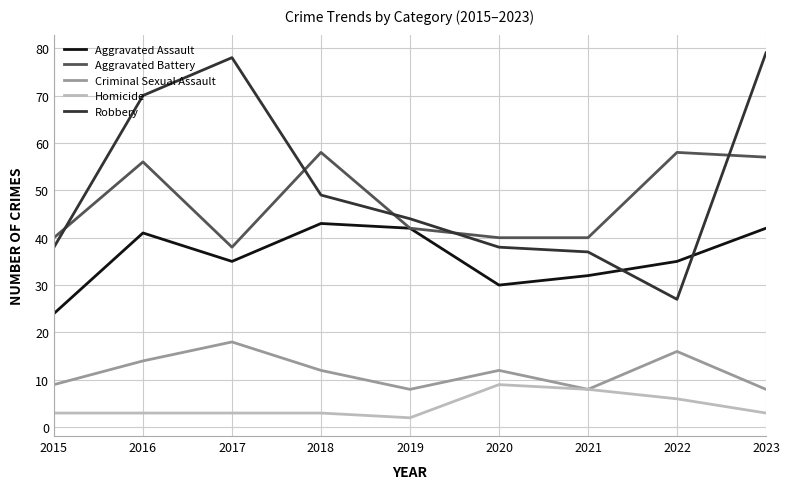

Reading left to right, list all the values displayed in this chart.

Aggravated Assault: 24	41	35	43	42	30	32	35	42
Aggravated Battery: 40	56	38	58	42	40	40	58	57
Criminal Sexual Assault: 9	14	18	12	8	12	8	16	8
Homicide: 3	3	3	3	2	9	8	6	3
Robbery: 38	70	78	49	44	38	37	27	79